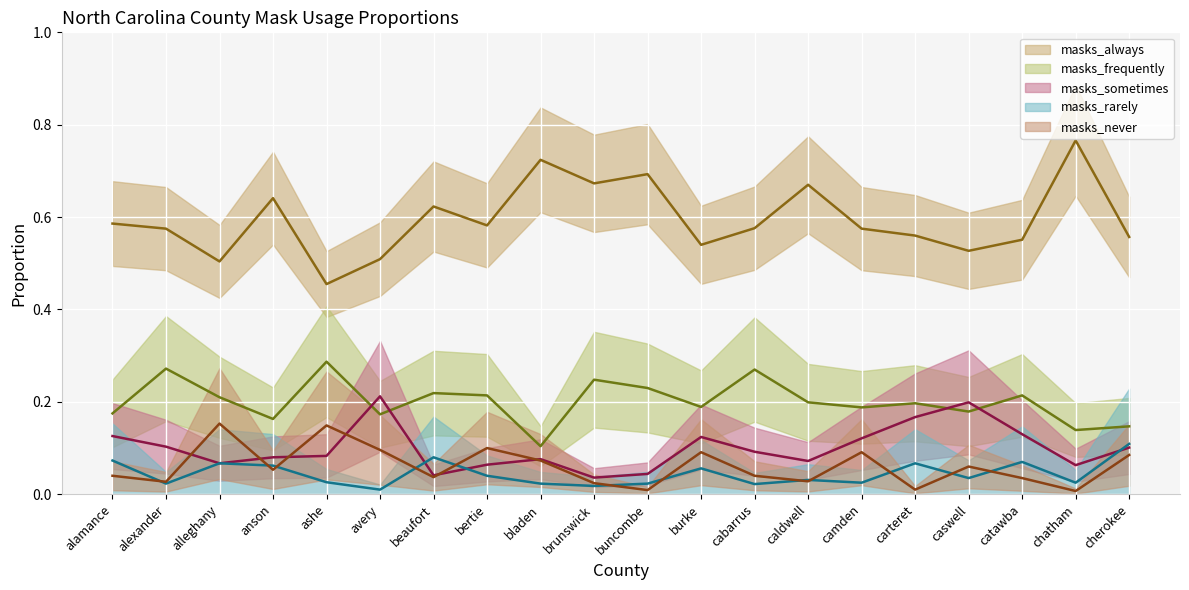

How many categories are shown in the chart?

20